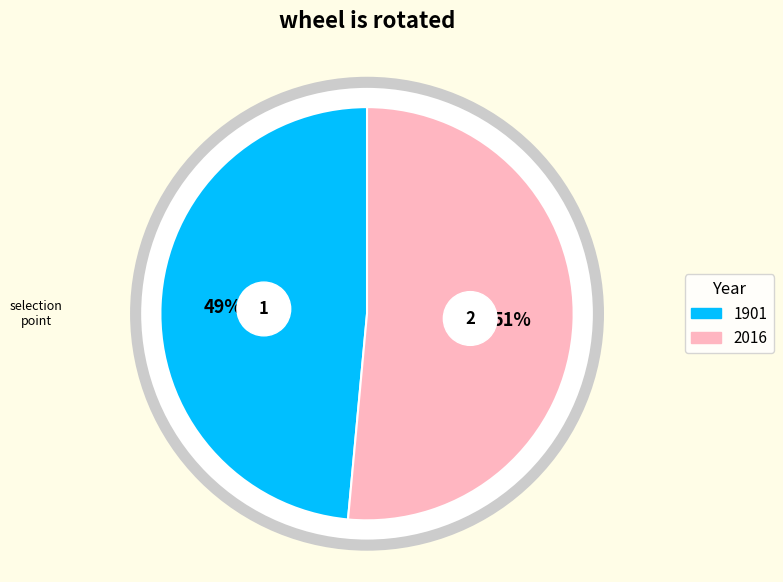

What is the largest slice in the pie chart?

2016